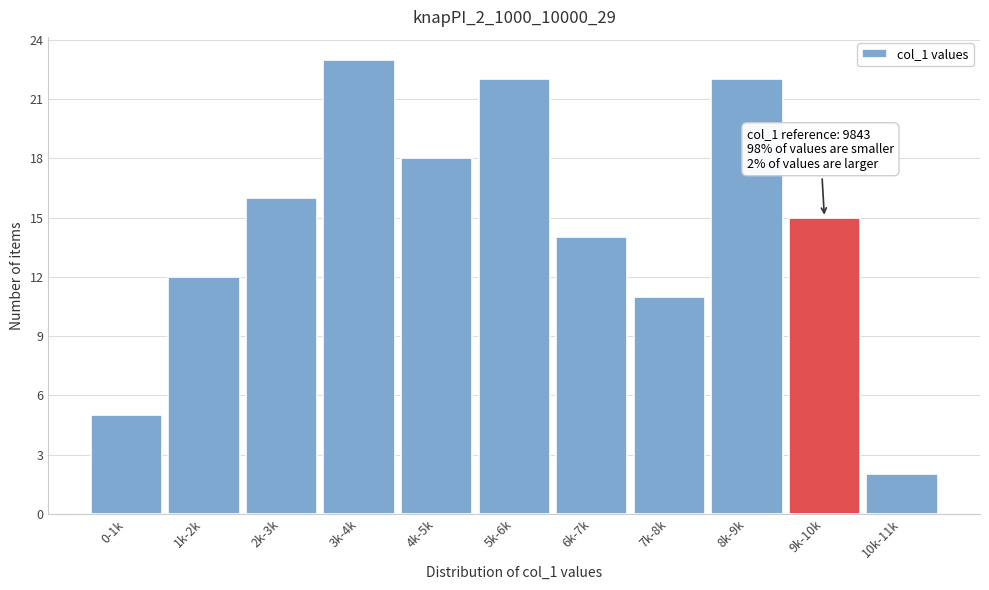

Reading left to right, list all the values displayed in this chart.

5	12	16	23	18	22	14	11	22	15	2